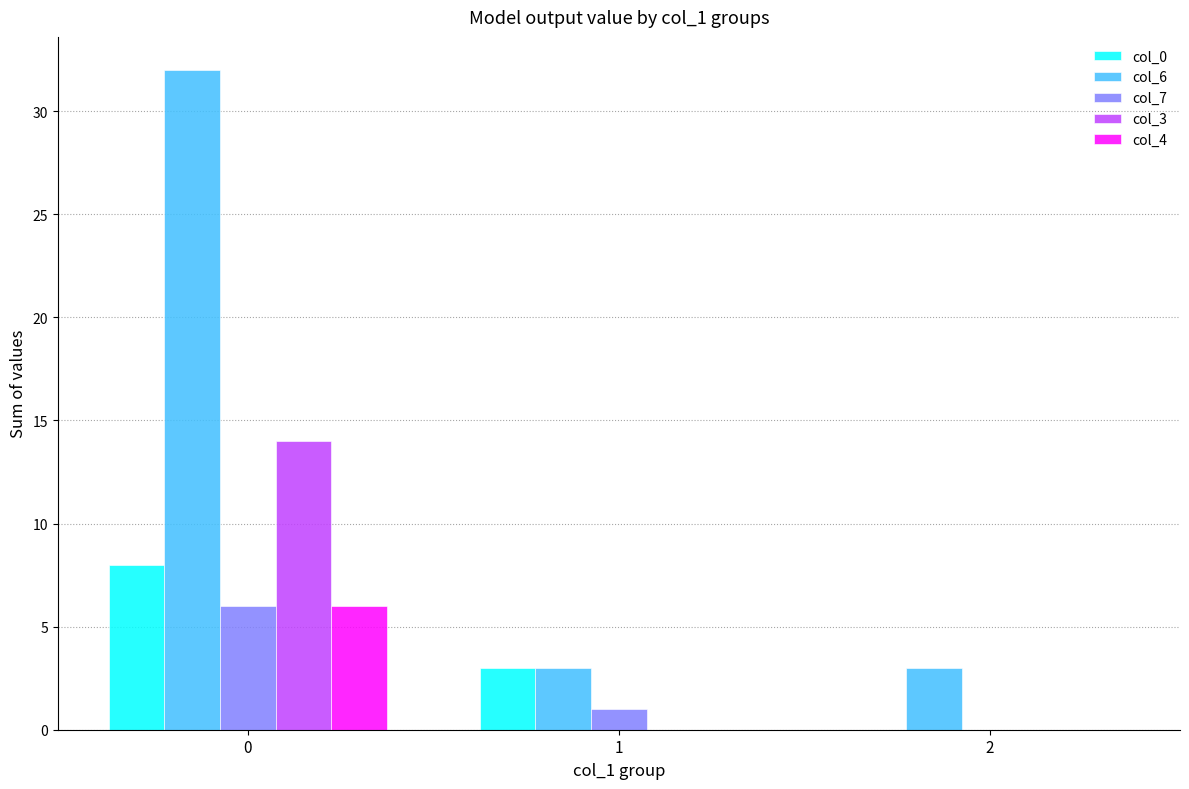

Is it true that col_4 equals 6 at 0?

True